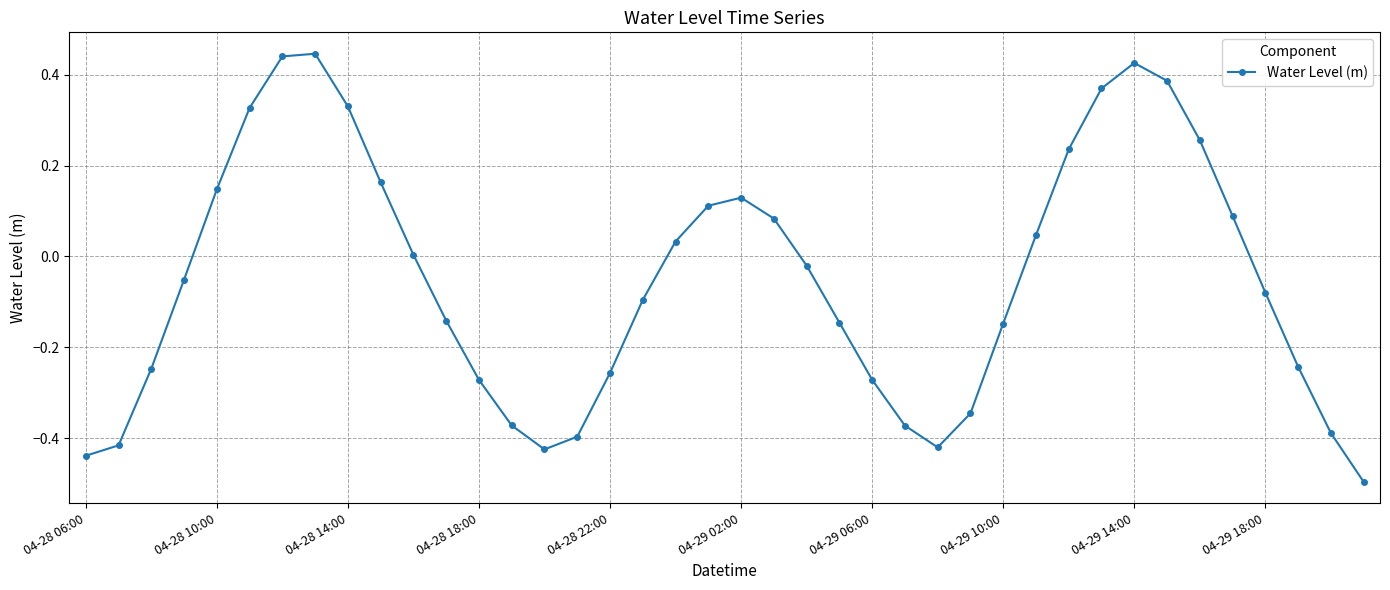

What is the sum of all values?

-2.0